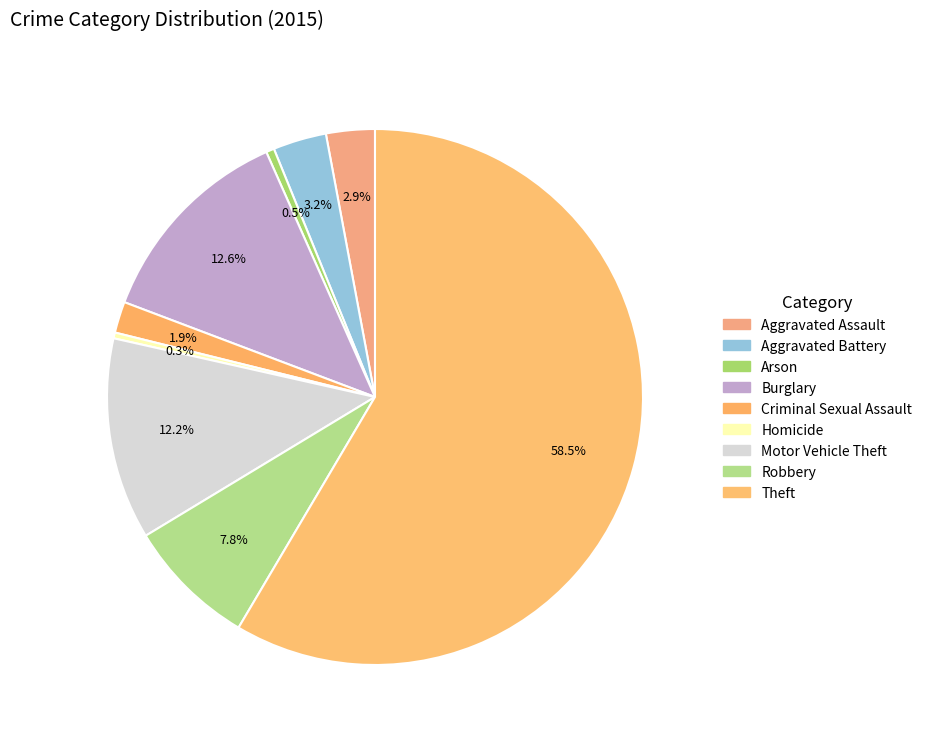

Which category has the smallest portion of the pie?

Homicide